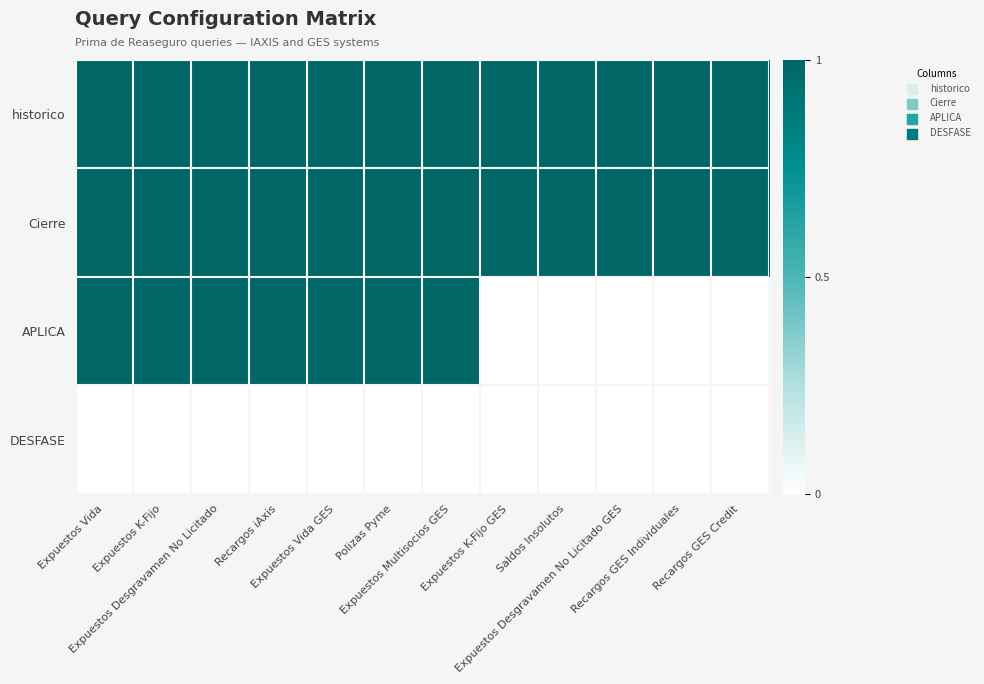

Count the number of categories in the chart.

12